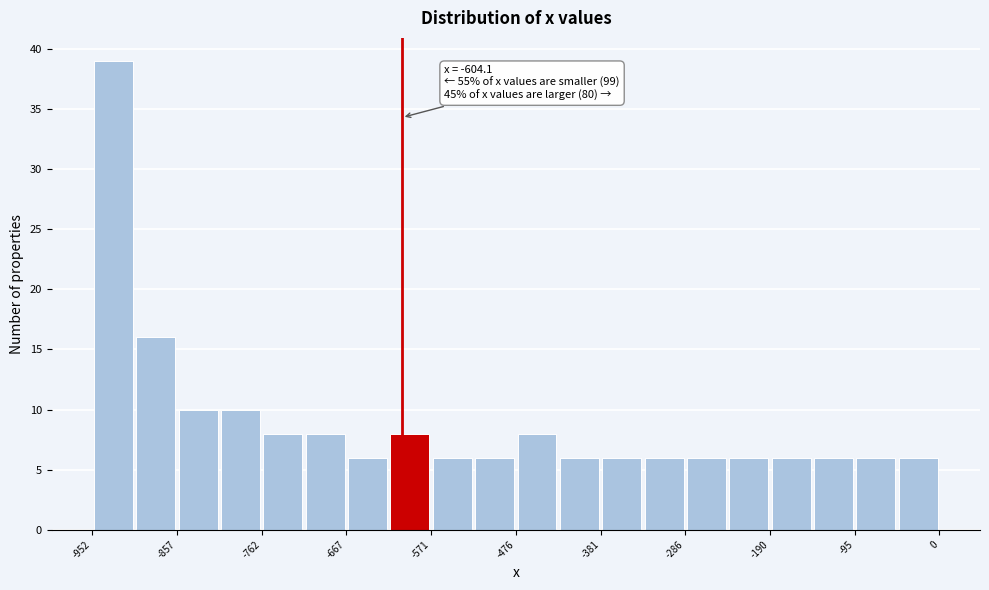

Over which range of the x-axis is the bar tallest?

-950 to -900